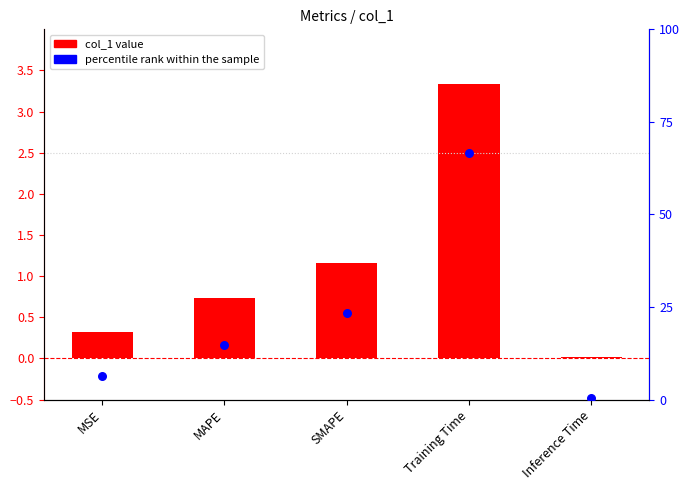

What is the total value across all series at SMAPE?

24.5